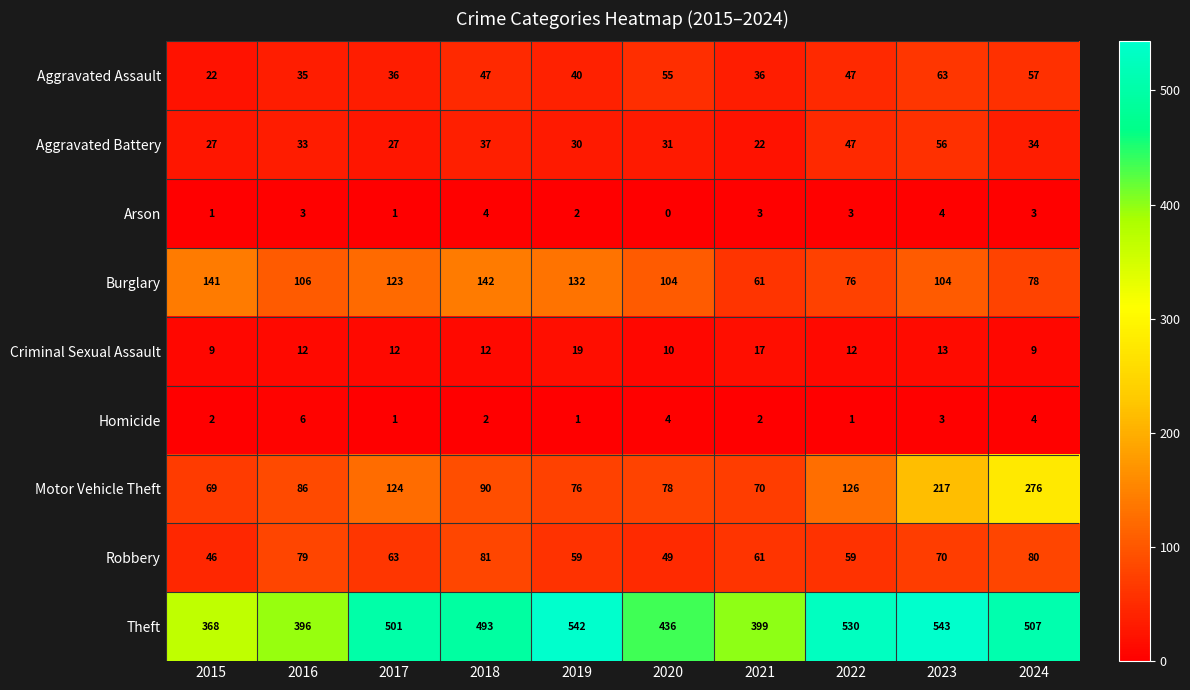

What is the spread (max minus min) of values at 2017?

500